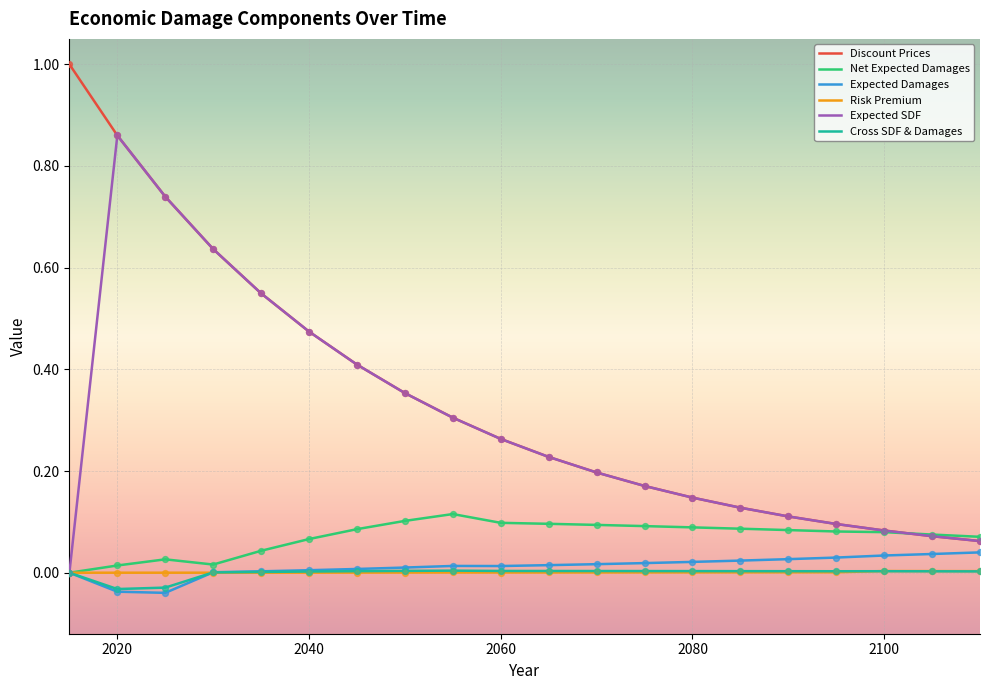

Which series has the largest range (max minus min)?

Discount Prices